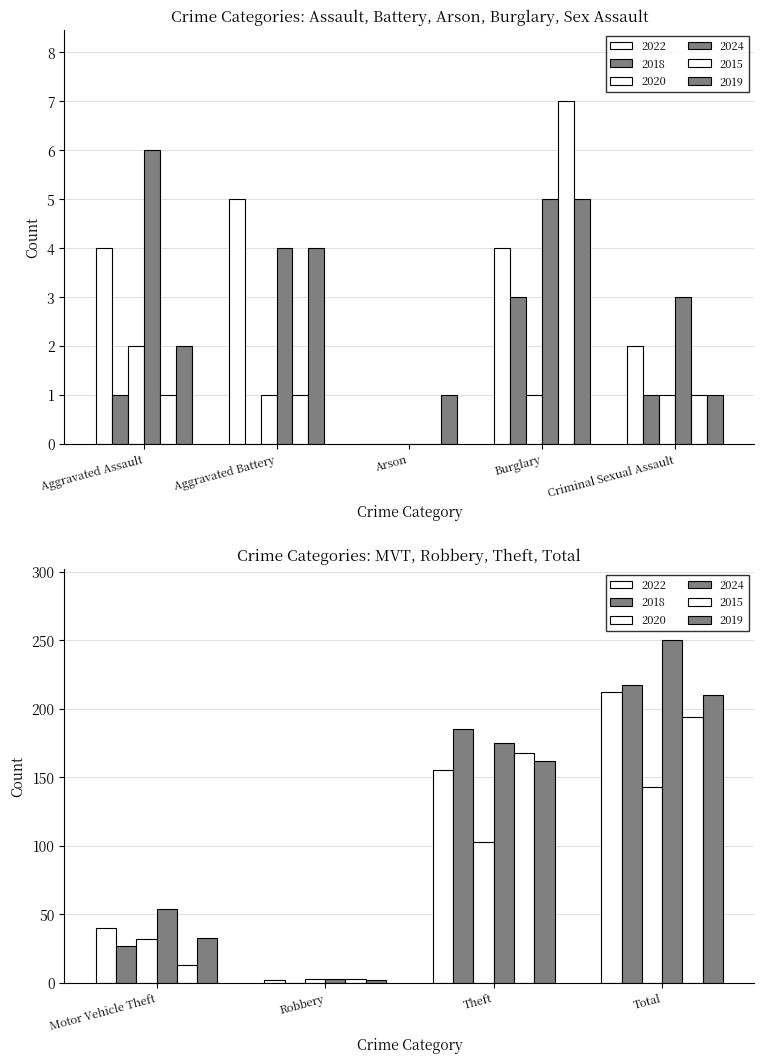

How many series are shown in this chart?

6